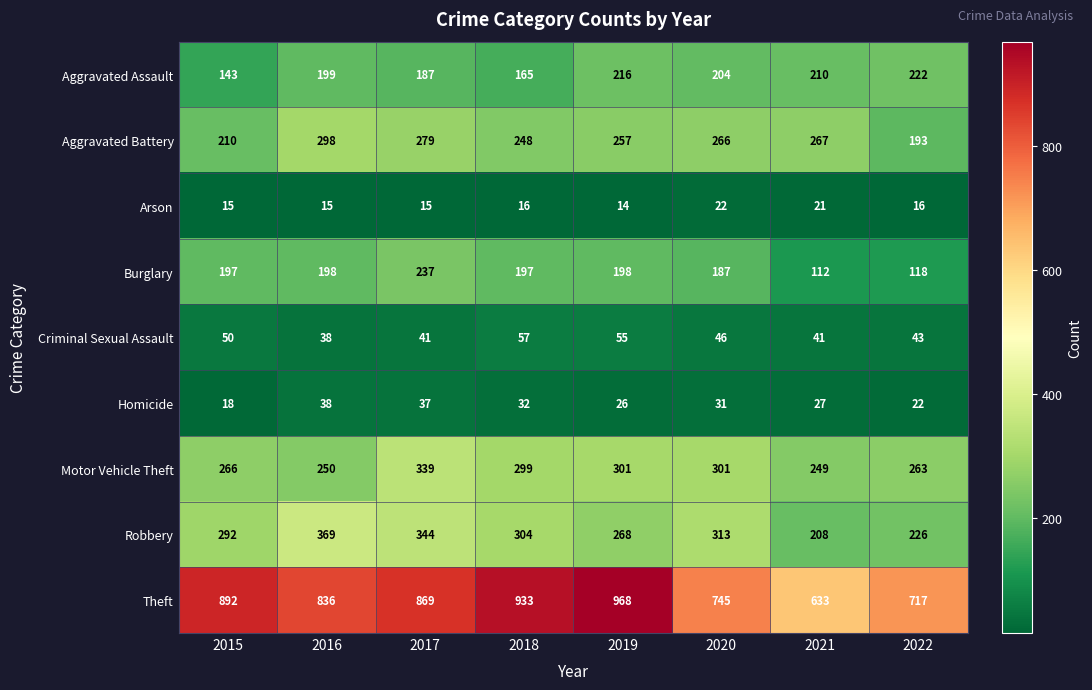

At 2018, list the series in order from smallest to largest.

Arson, Homicide, Criminal Sexual Assault, Aggravated Assault, Burglary, Aggravated Battery, Motor Vehicle Theft, Robbery, Theft